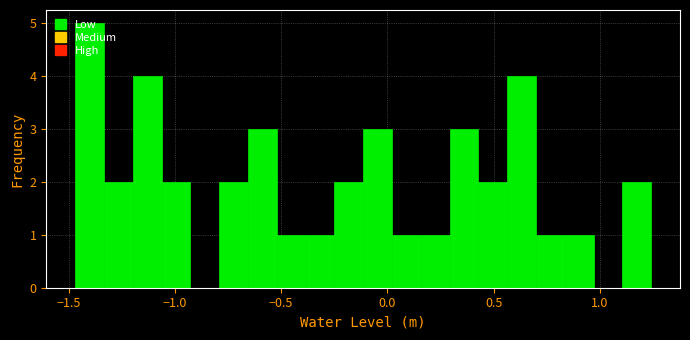

Read against the x-axis, roughly where is the centre of the tallest bar?

-1.40